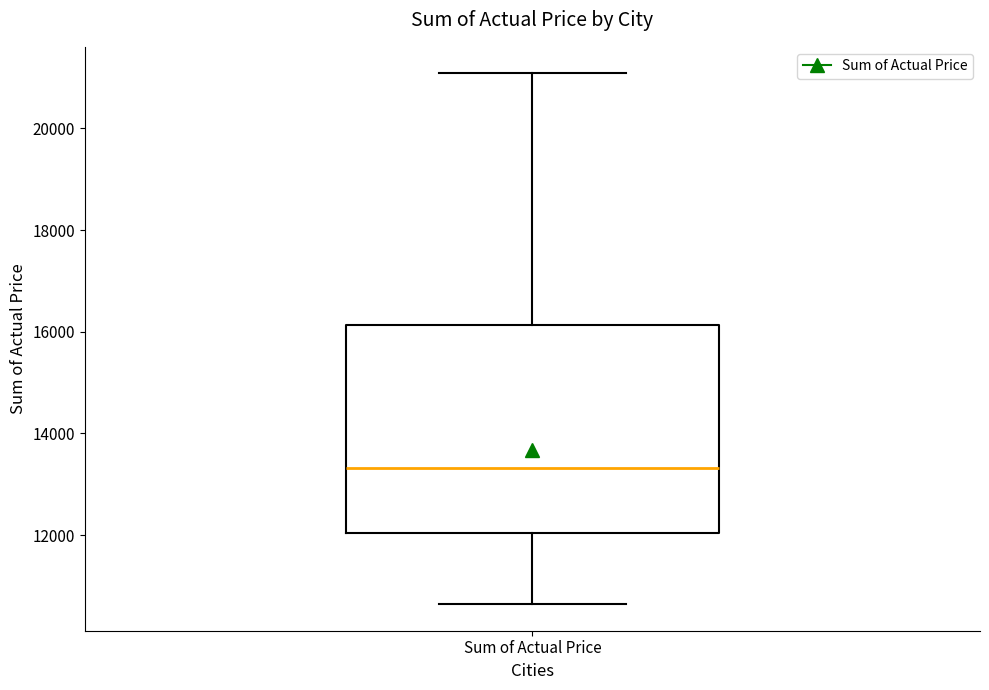

Where is the lower edge of the box for Sum of Actual Price on the y-axis? The values are not printed on the chart, so give them approximately, as read against the axis.

12000